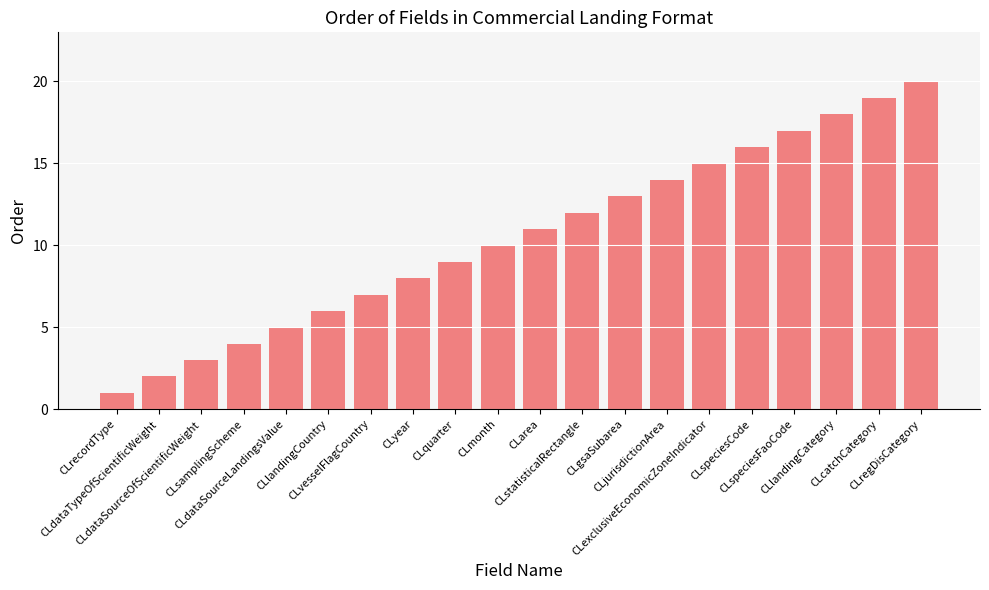

Rank the categories by value from highest to lowest.

CLregDisCategory, CLcatchCategory, CLlandingCategory, CLspeciesFaoCode, CLspeciesCode, CLexclusiveEconomicZoneIndicator, CLjurisdictionArea, CLgsaSubarea, CLstatisticalRectangle, CLarea, CLmonth, CLquarter, CLyear, CLvesselFlagCountry, CLlandingCountry, CLdataSourceLandingsValue, CLsamplingScheme, CLdataSourceOfScientificWeight, CLdataTypeOfScientificWeight, CLrecordType